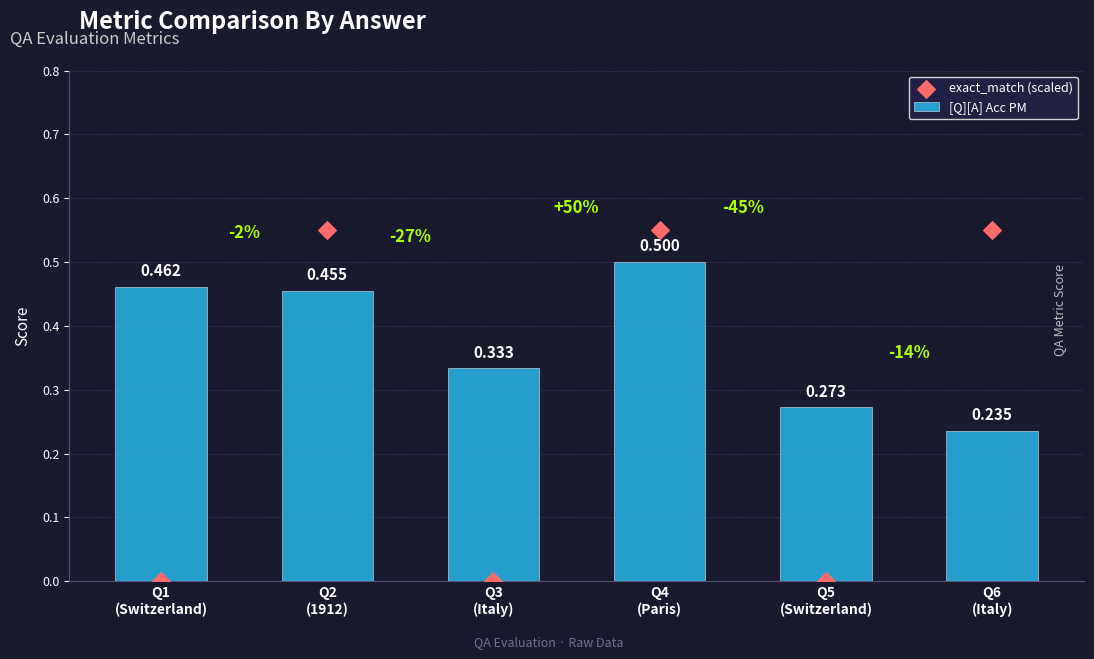

Which series has the largest total across all categories?

[Q][A] Acc PM